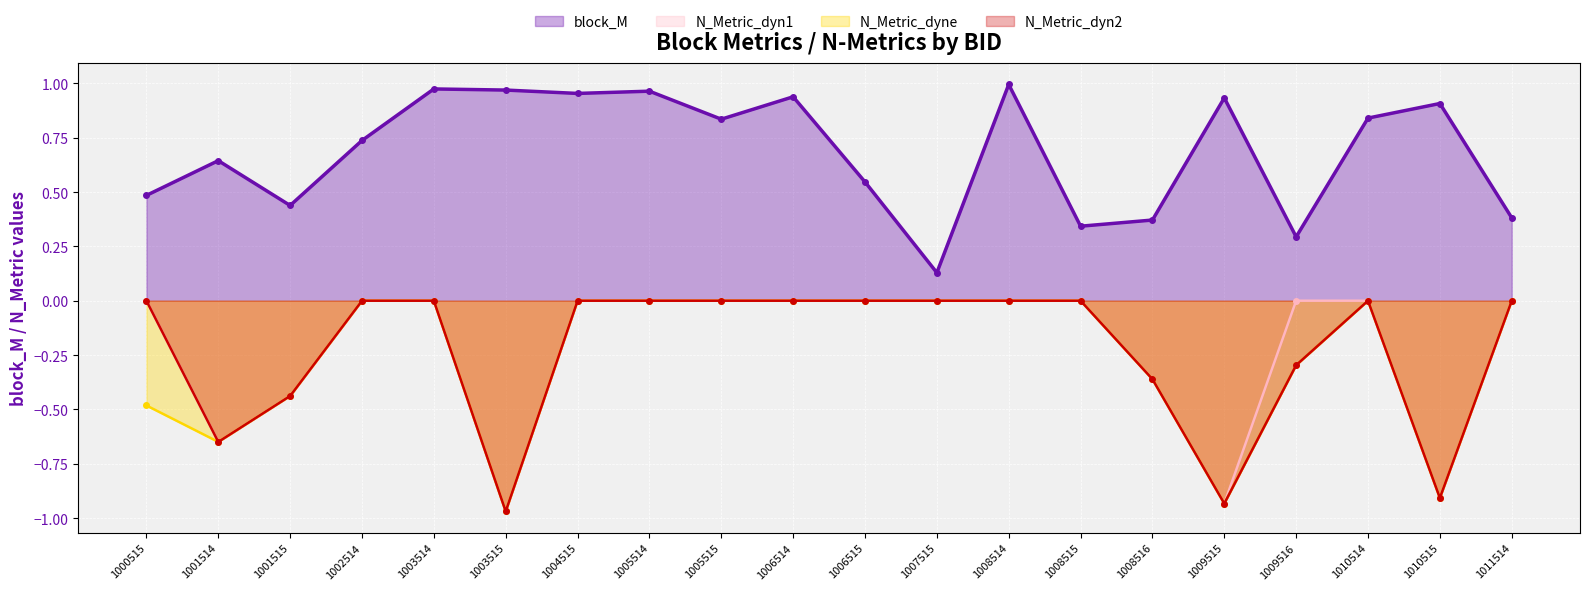

Which series has the widest spread of values?

N_Metric_dyne